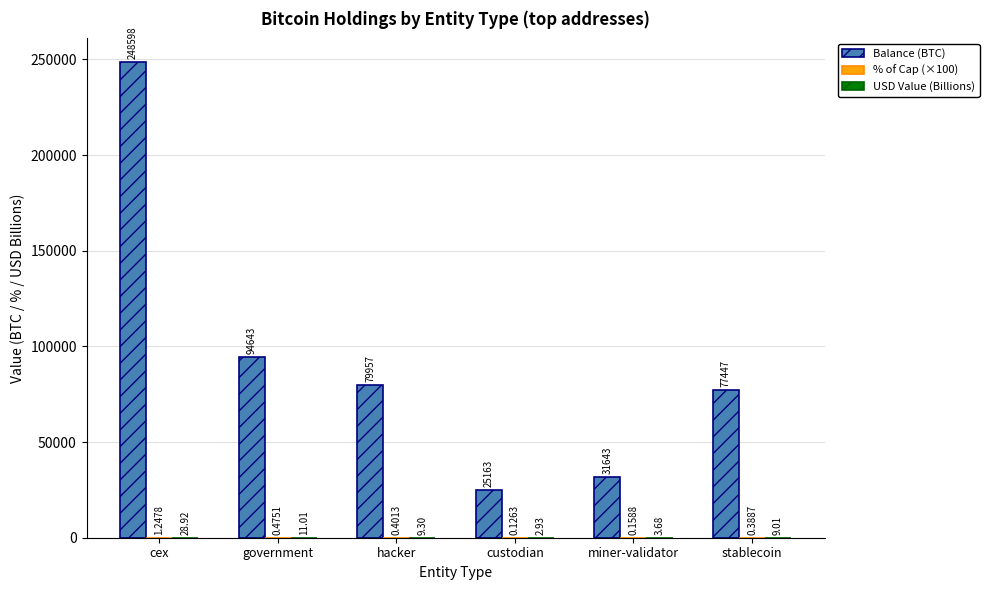

Which series changed the most between miner-validator and stablecoin?

Balance (BTC)